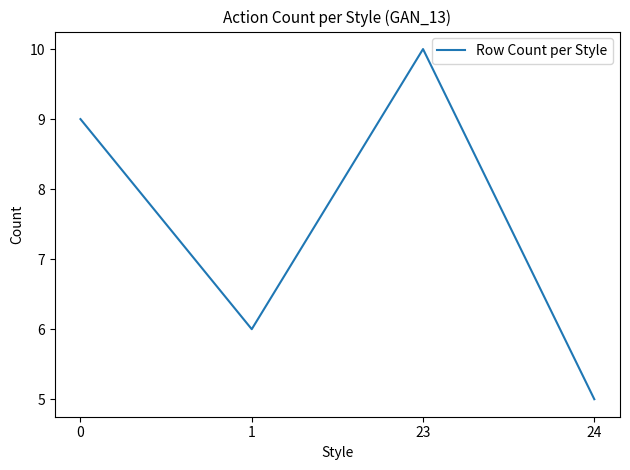

Which category has the lowest value across all series?

24